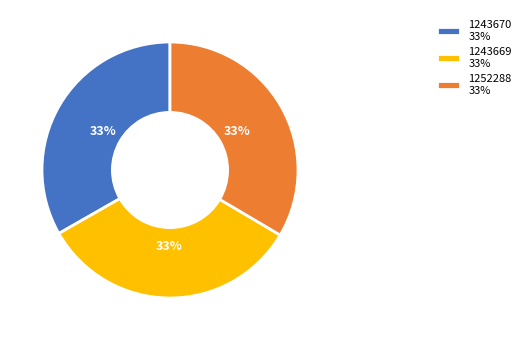

To the nearest percent, what is the combined percentage of 1252288 and 1243670?

67%